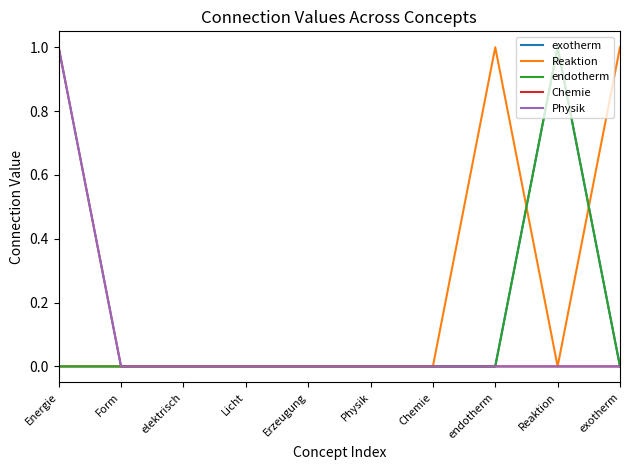

Does the chart display data point markers on the line(s)?

No